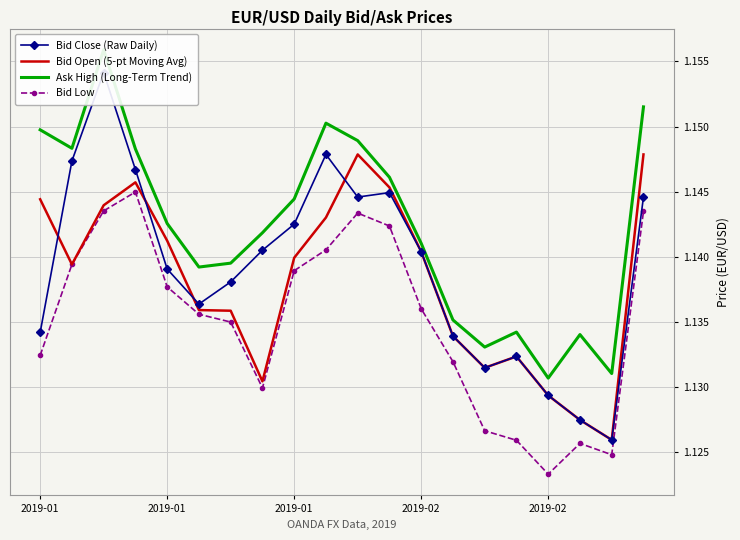

What is the average value of the Ask High (Long-Term Trend) series?

1.1